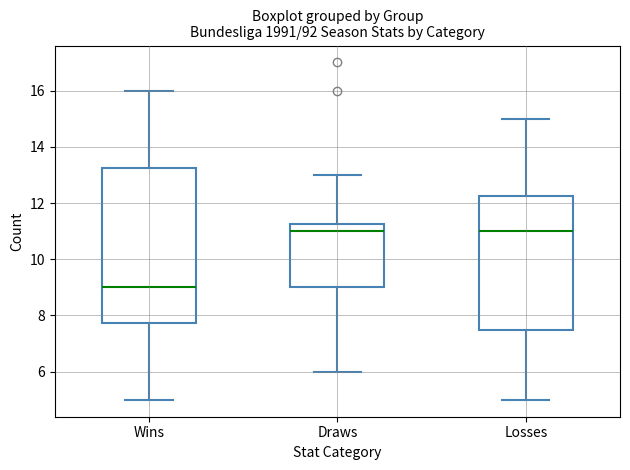

Reading left to right, transcribe this box plot: for each box, give where its median line is, the range the box spans, and where its two whiskers end, as read against the y-axis. The values are not printed on the chart, so give them approximately, as read against the axis.

Wins: median 9.0, box 7.8 to 13.2, whiskers 5.0 to 16.0
Draws: median 11.0, box 9.0 to 11.2, whiskers 6.0 to 13.0
Losses: median 11.0, box 7.6 to 12.2, whiskers 5.0 to 15.0